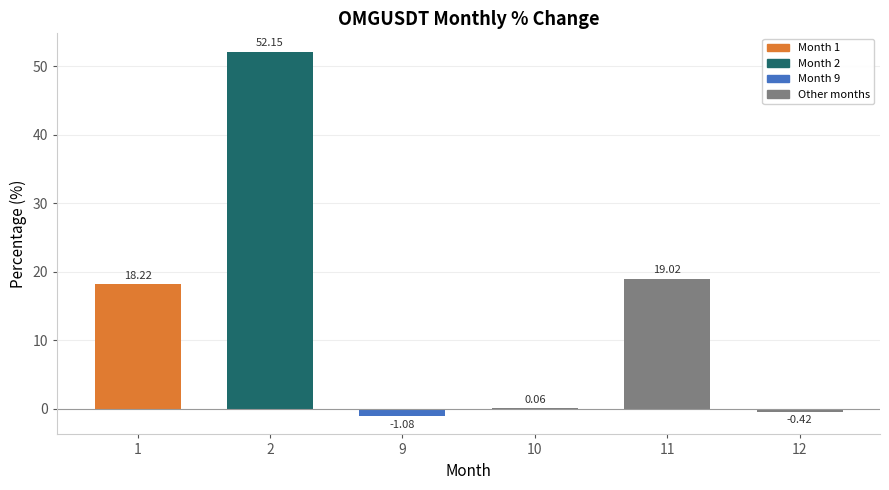

At which label is the value closest to 25?

11